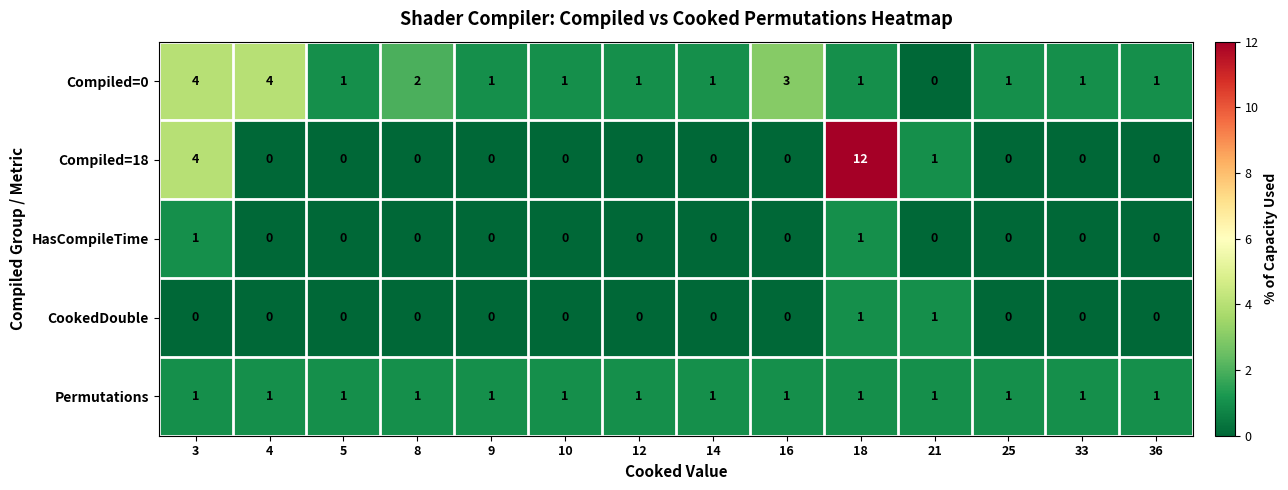

How many data points in CookedDouble are above 0?

2